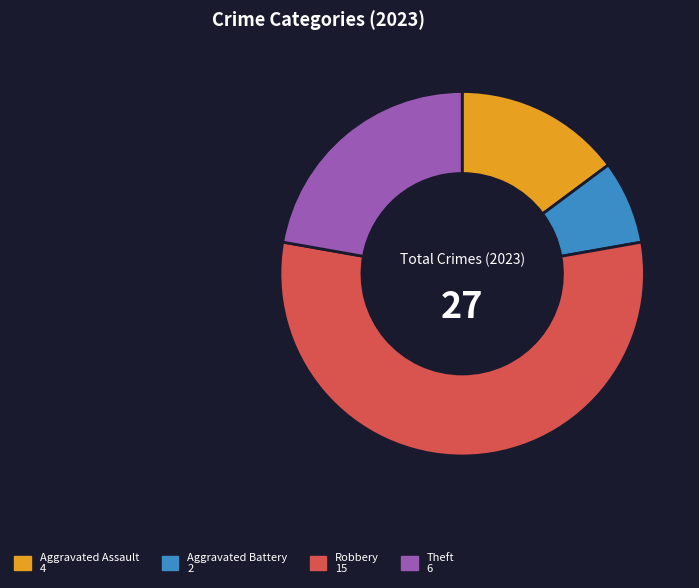

Does any single category account for the majority?

Yes